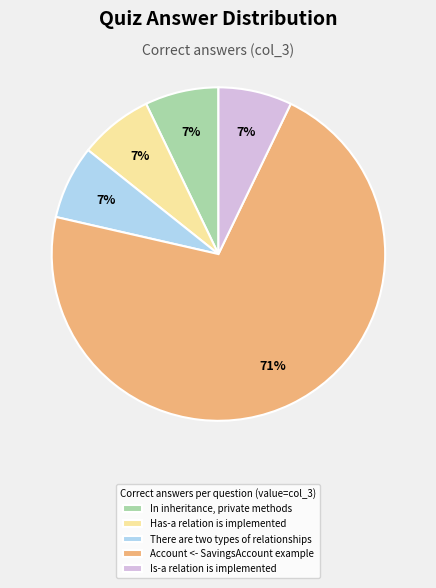

The Is-a relation is implemented slice represents 12% of the pie. True or false?

False